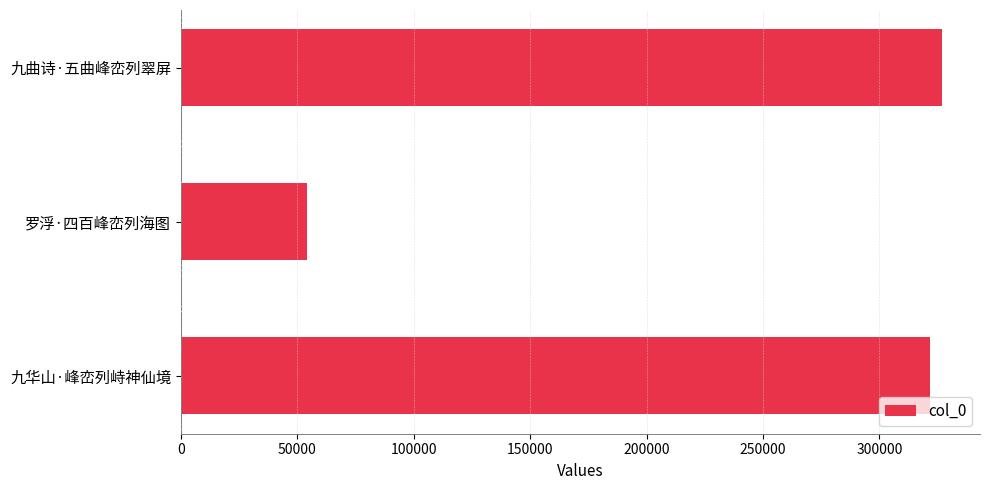

Rank the categories by value from highest to lowest.

九曲诗·五曲峰峦列翠屏, 九华山·峰峦列峙神仙境, 罗浮·四百峰峦列海图